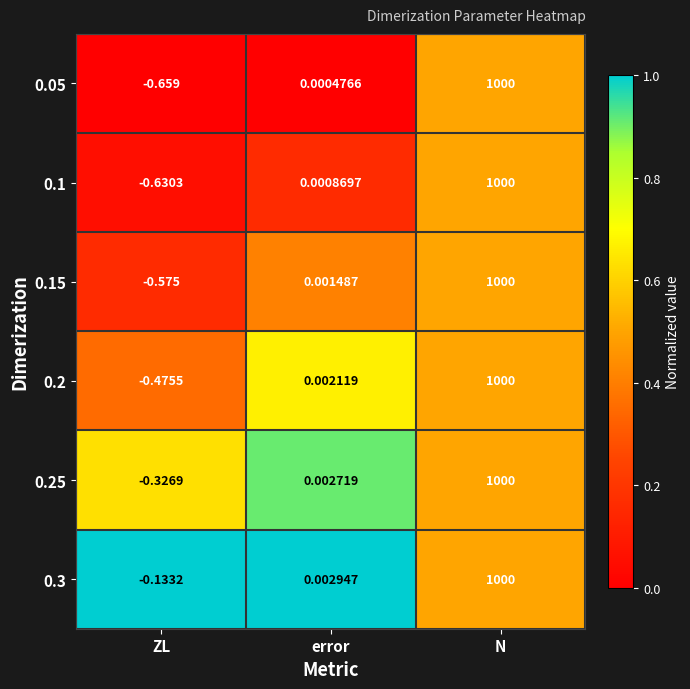

List the labels in order of 0.1 value, largest first.

N, error, ZL